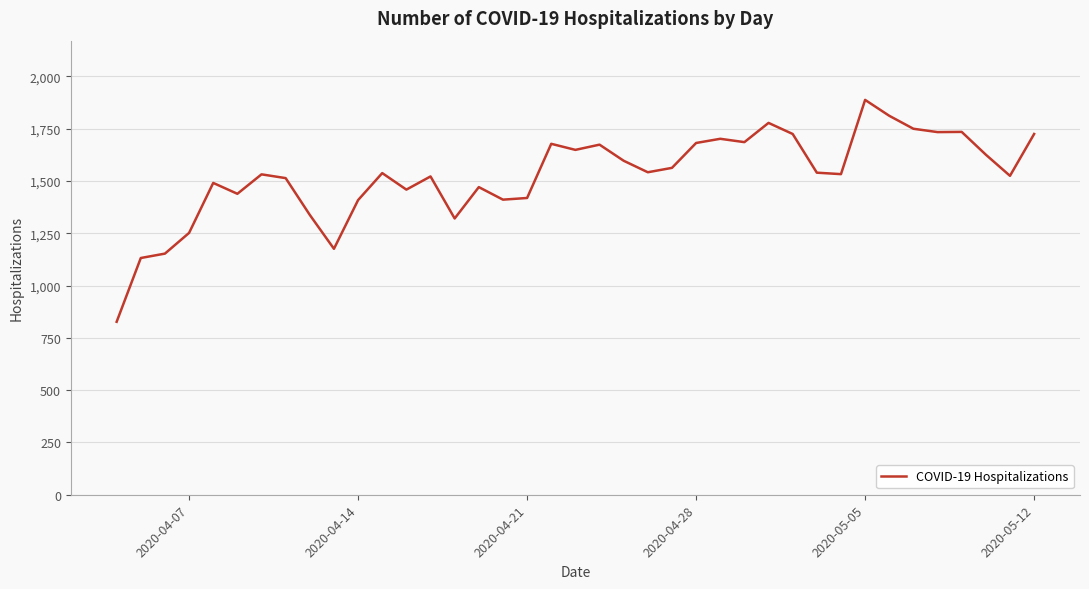

What is the maximum value shown in the chart?

1888